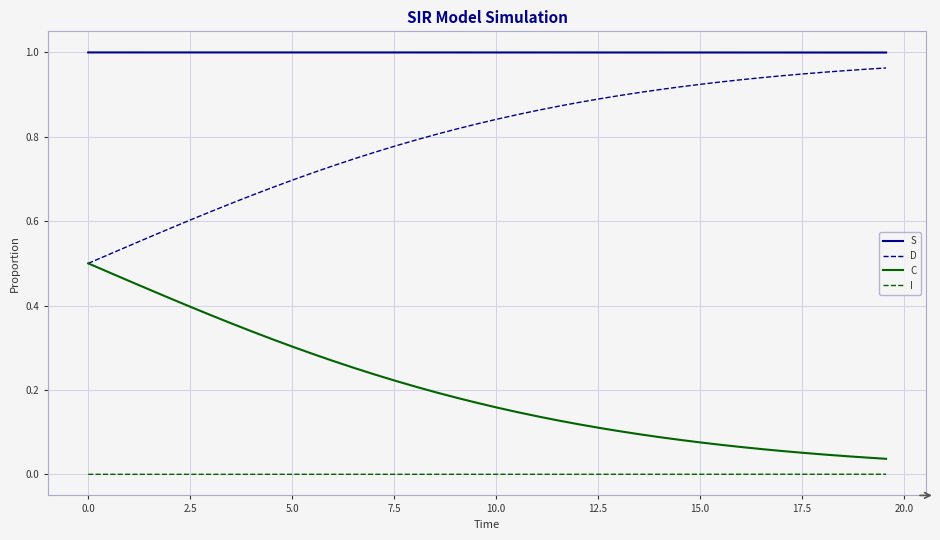

At how many categories does at least one series exceed 0?

40